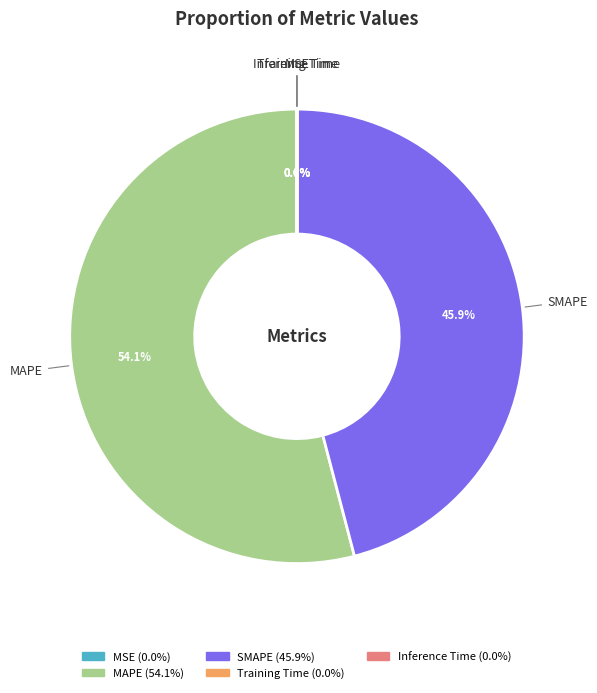

Is there a majority slice in this chart?

Yes